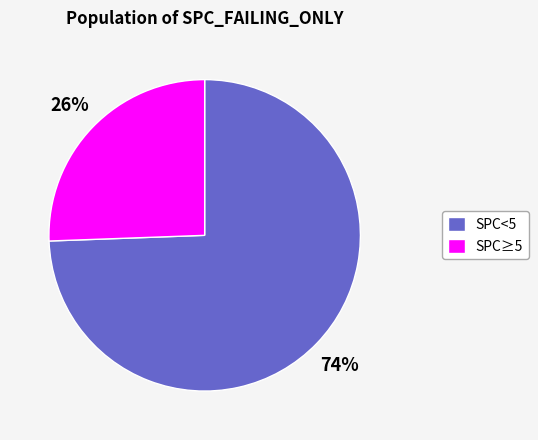

What is the largest slice in the pie chart?

SPC<5